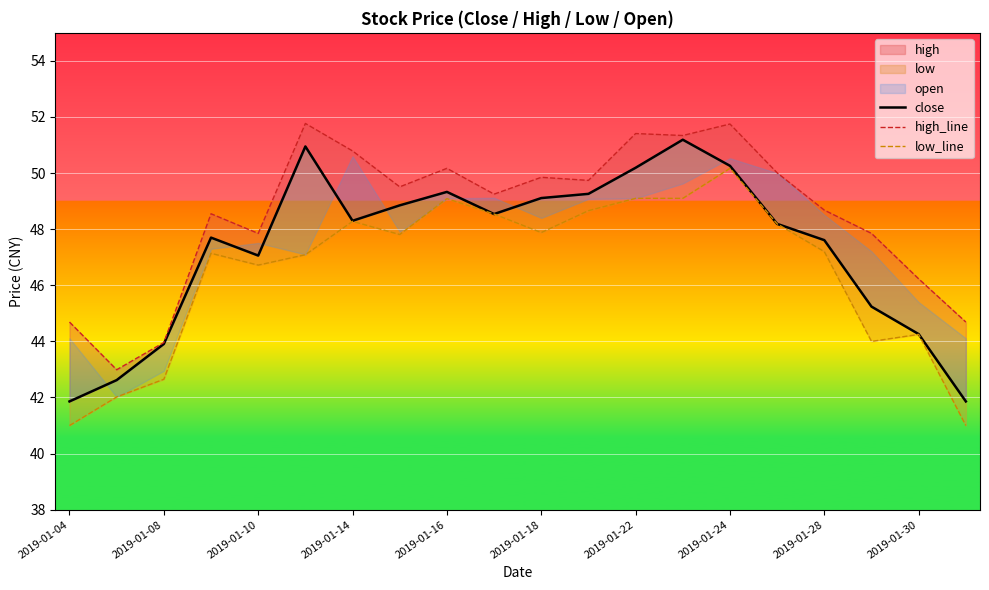

True or false: close and high_line intersect in this chart.

False